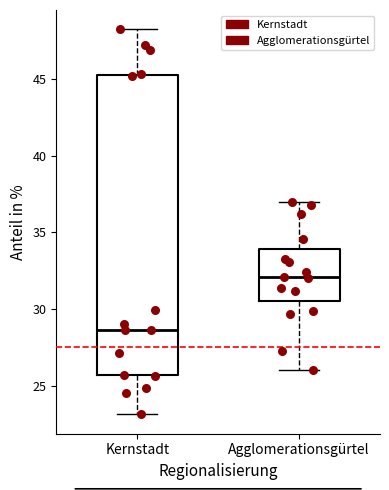

Which box has the lowest median line?

Kernstadt